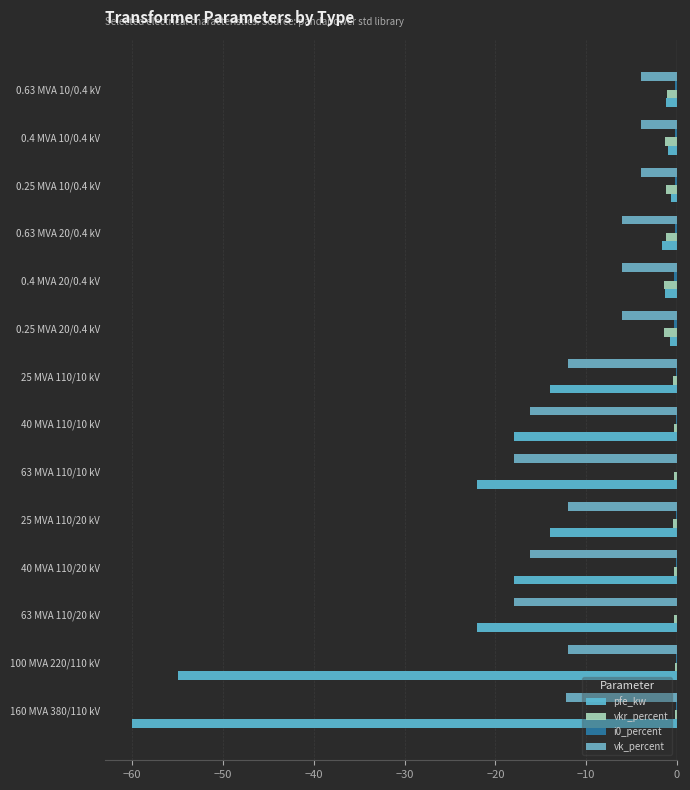

How many data points does each series have?

14